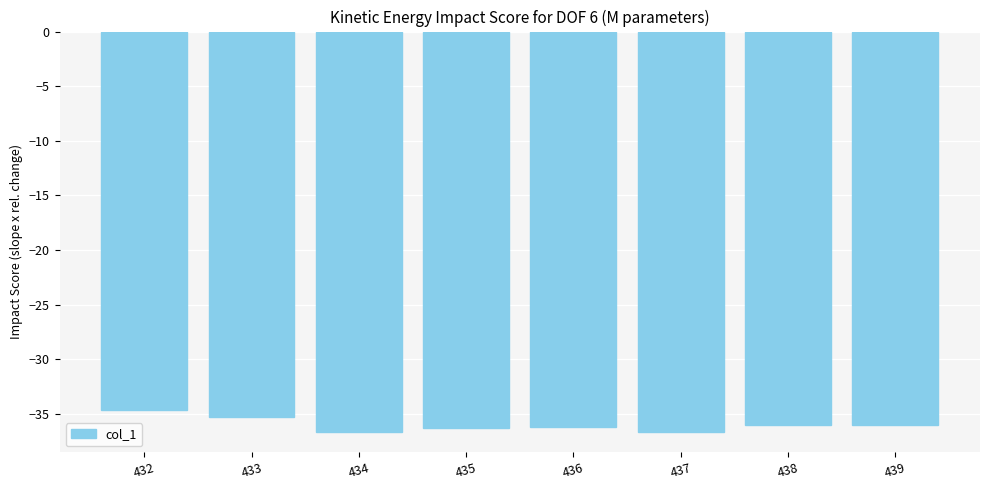

True or false: the data shows -35.2 at 433.

True